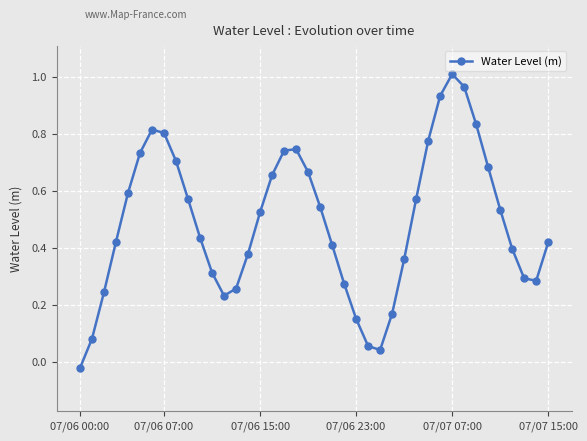

How many interior local peaks (higher than both neighbors) does the data have?

3